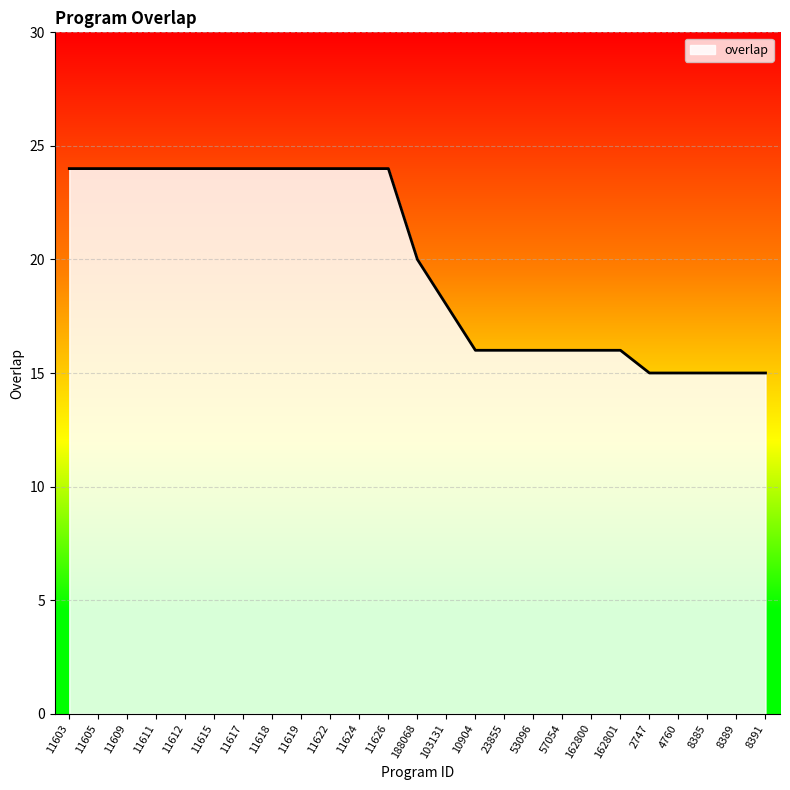

What is the minimum value shown in the chart?

15